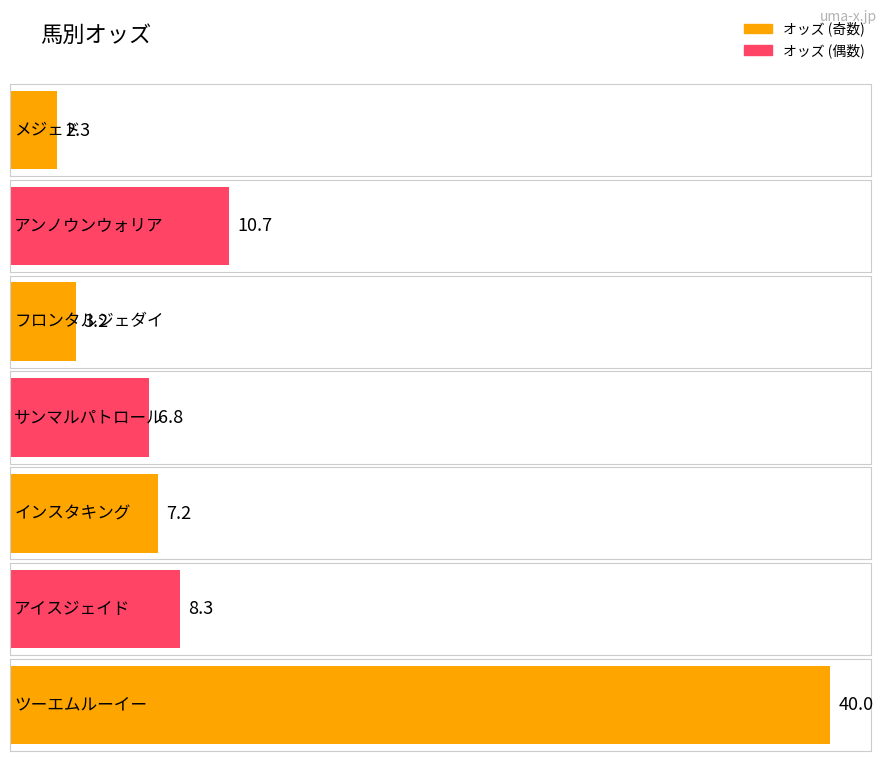

Between インスタキング and メジェド, which is larger?

インスタキング